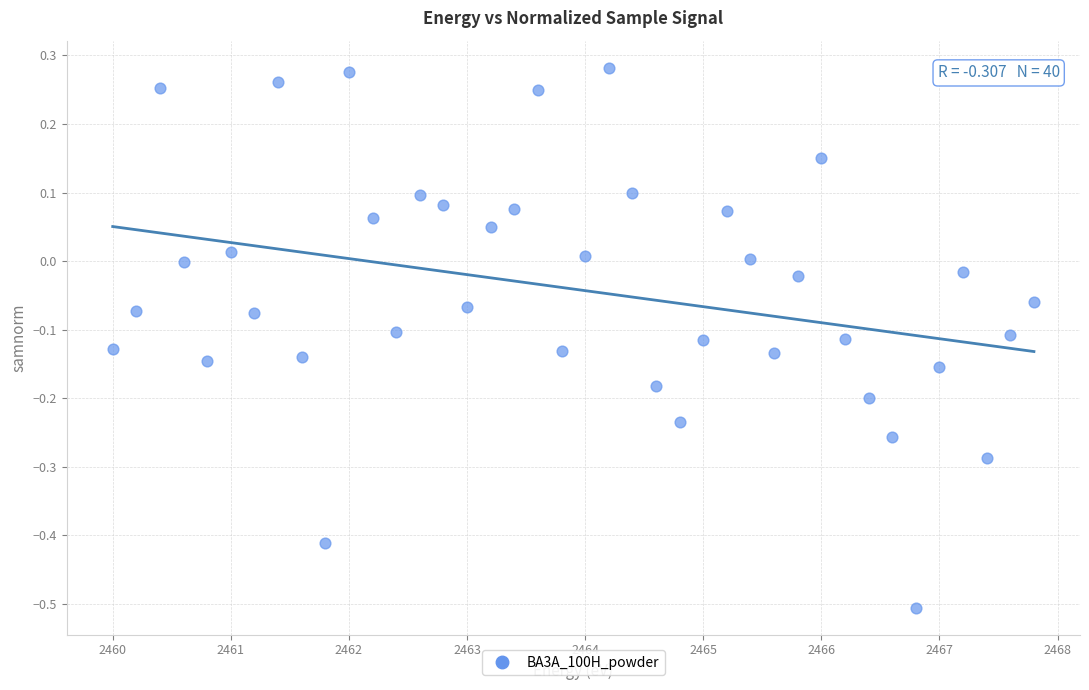

What is the range of Y values (max minus min)?

0.8